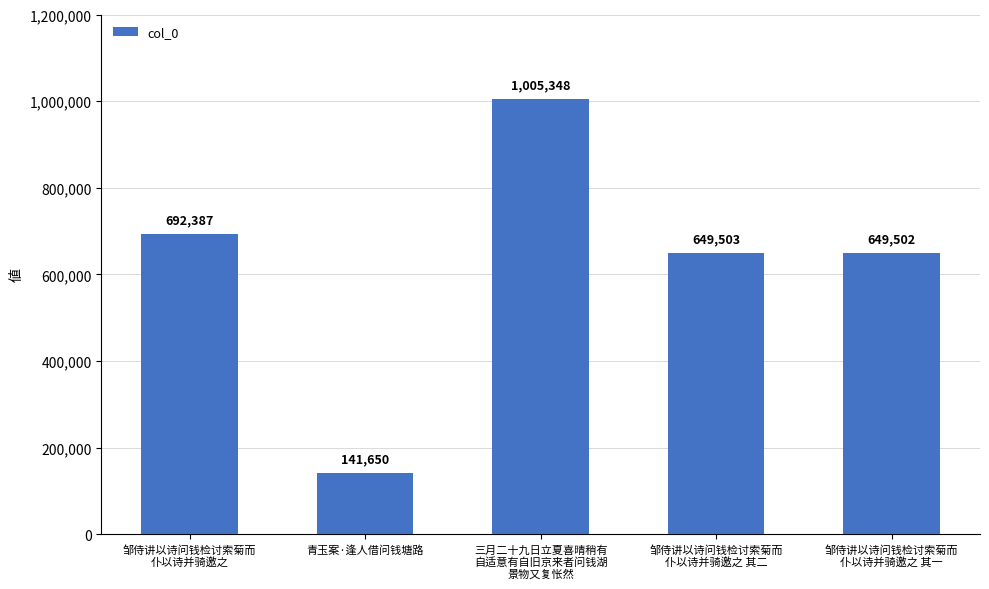

List the labels in order of value, largest first.

三月二十九日立夏喜晴稍有
自适意有自旧京来者问钱湖
景物又复怅然, 邹侍讲以诗问钱检讨索菊而
仆以诗并骑邀之, 邹侍讲以诗问钱检讨索菊而
仆以诗并骑邀之 其二, 邹侍讲以诗问钱检讨索菊而
仆以诗并骑邀之 其一, 青玉案·逢人借问钱塘路